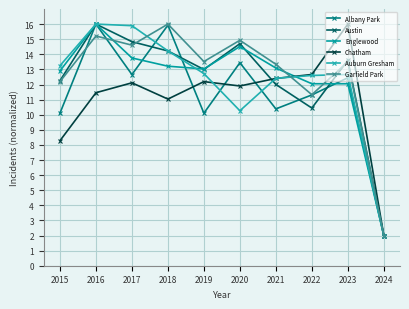

The value of Garfield Park at 2016 is 15.2. True or false?

True